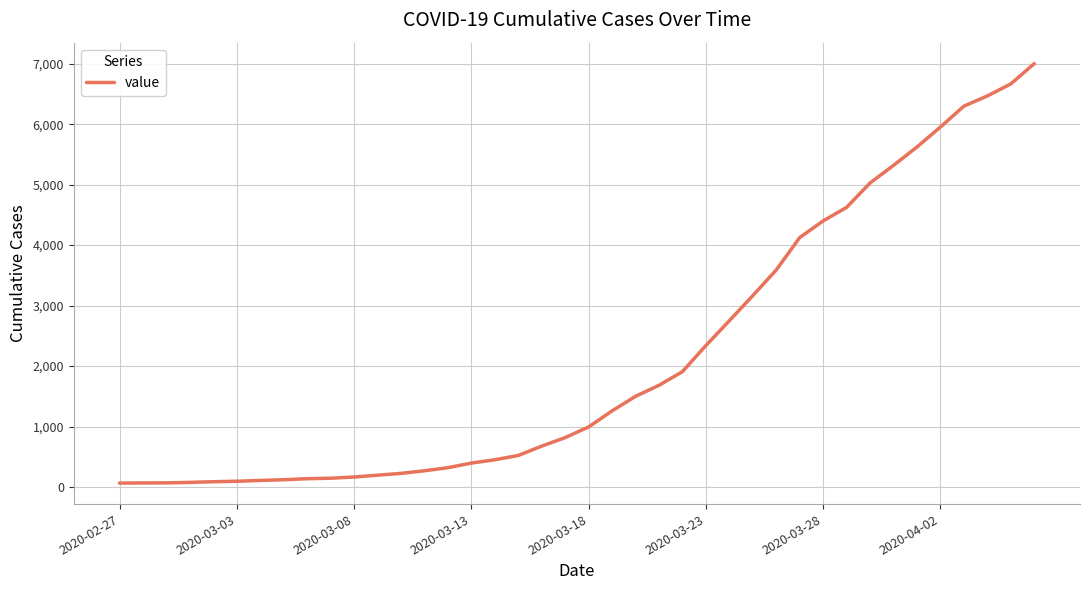

What is the average value?

2143